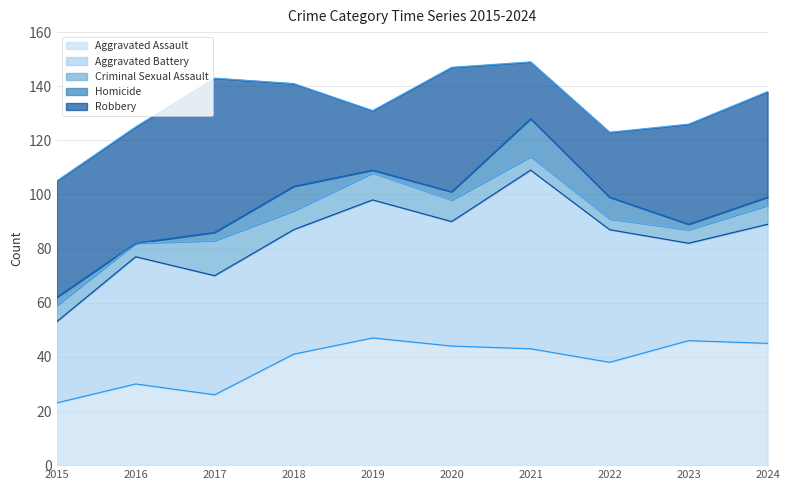

Where is Homicide nearest to the value 7?

2022